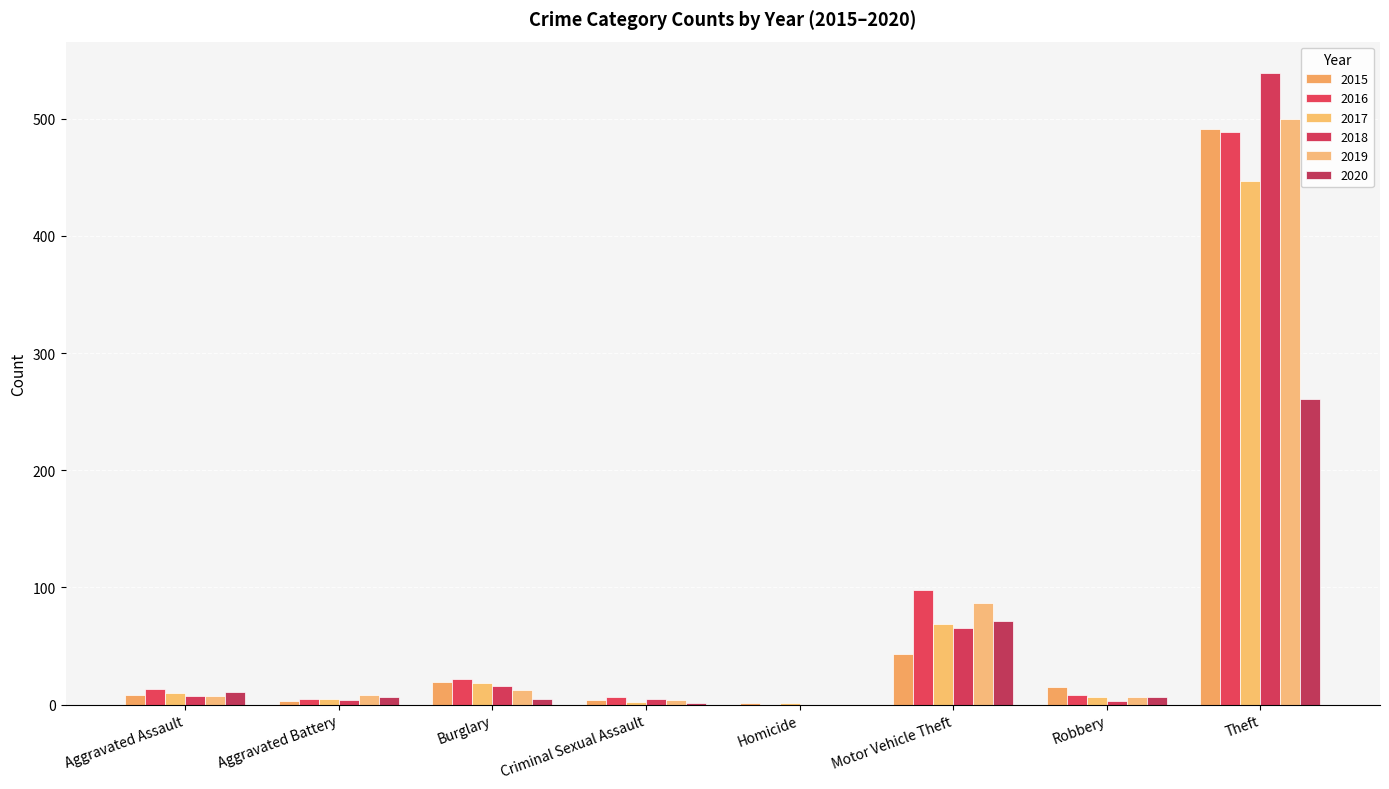

Read the 2017 value at Burglary, to the nearest 5.

20